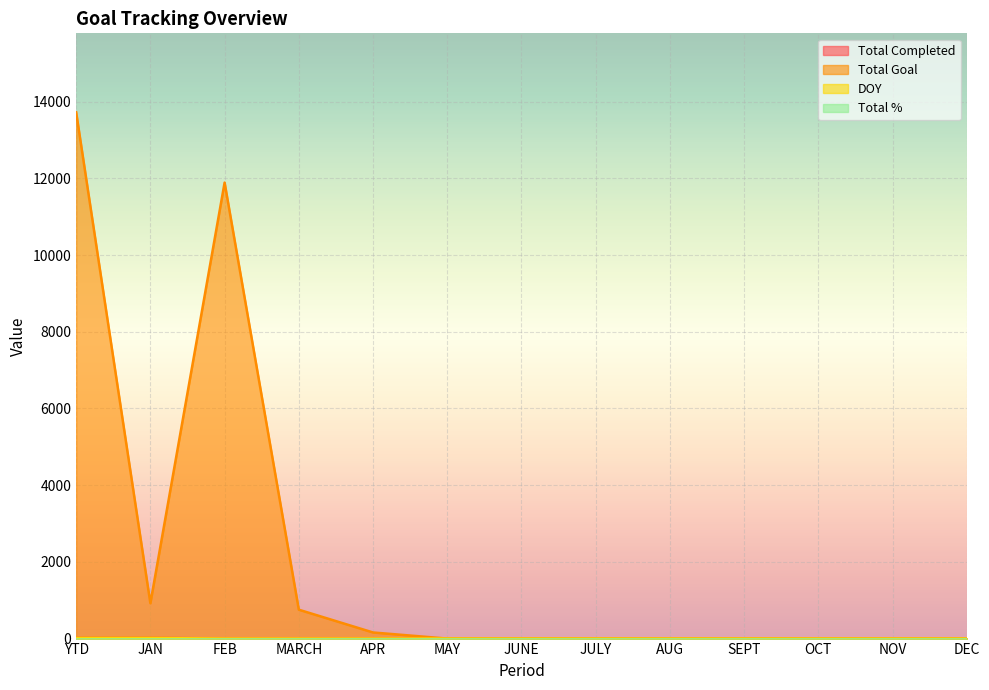

What is the total value across all series at FEB?

11888